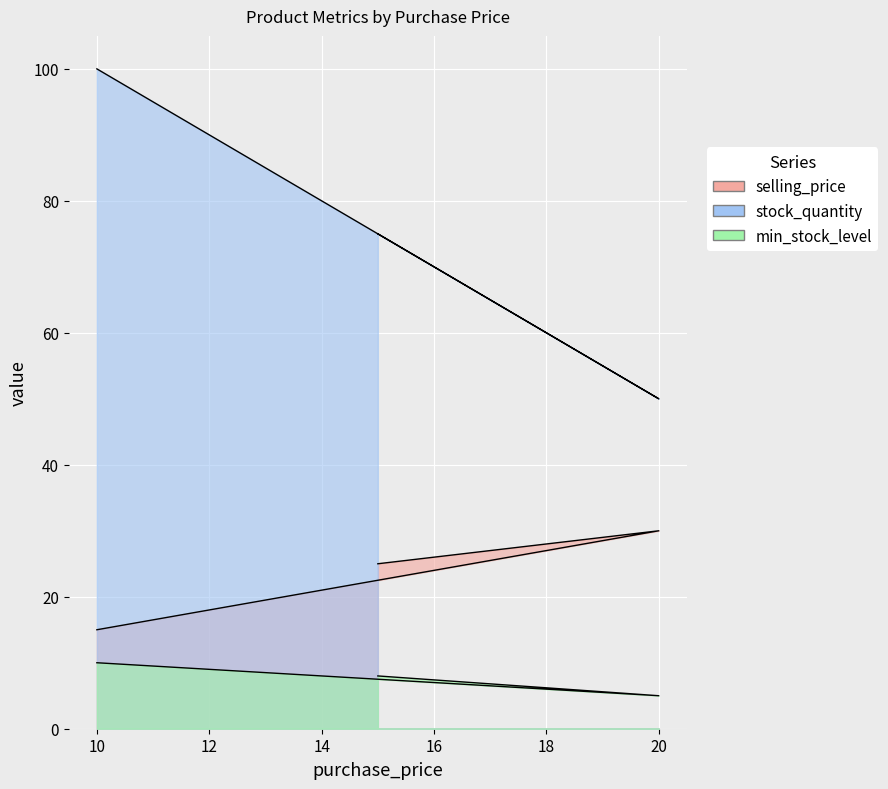

Does the chart display data point markers on the line(s)?

No